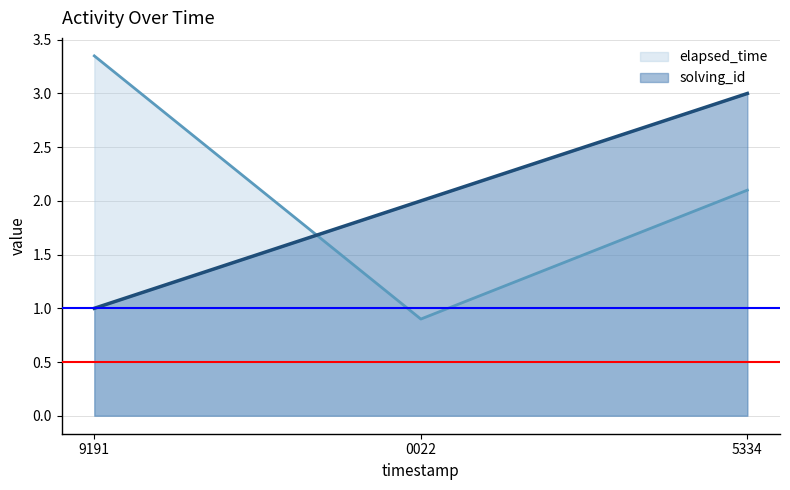

What is the sum of the solving_id values at 9191 and 5334?

4.0